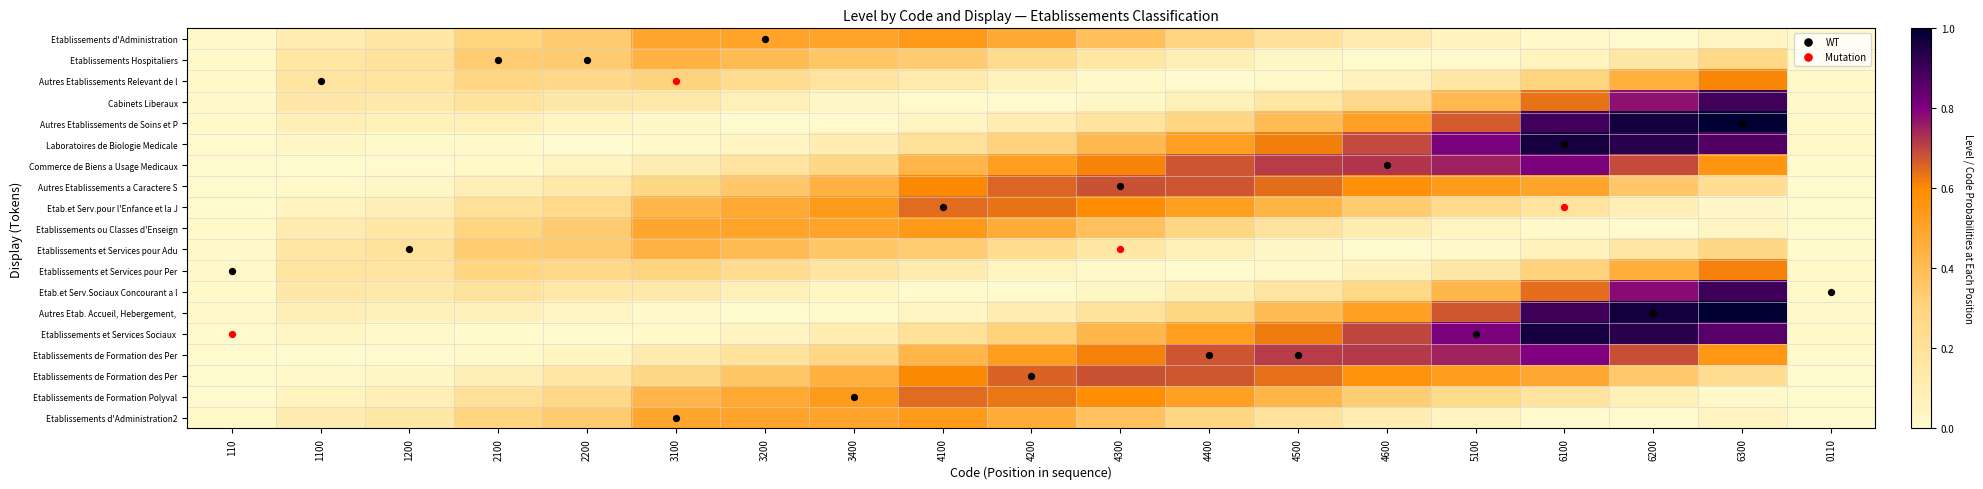

What is the difference between the highest and lowest values at 4300?

0.7